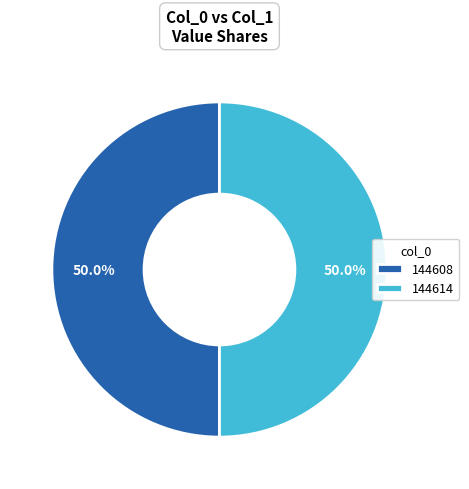

What is the ratio of the value at 144608 to the value at 144614?

1.0